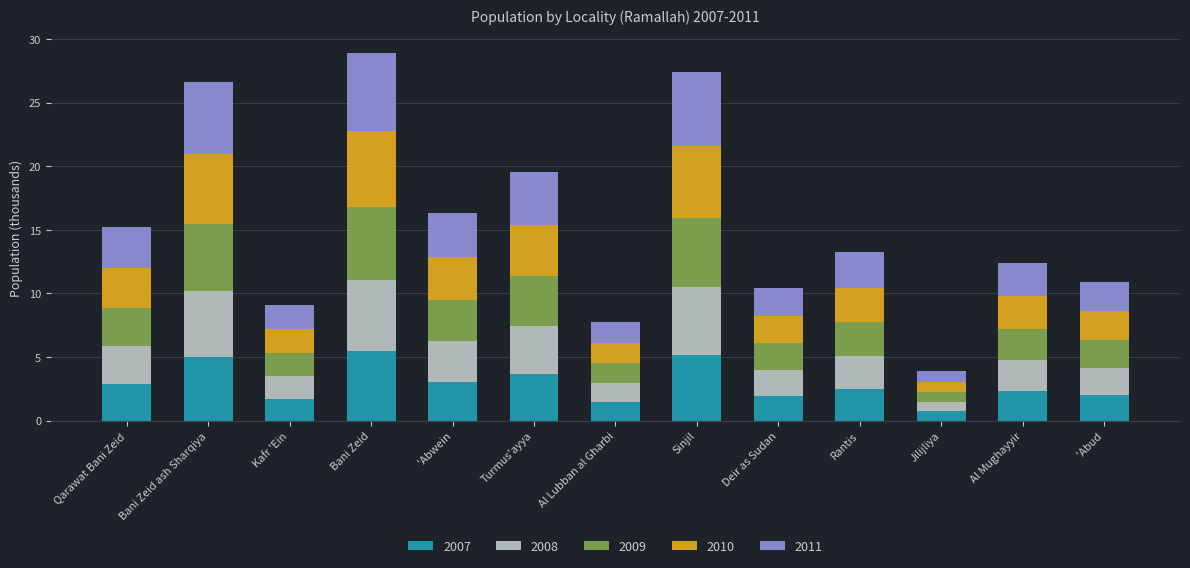

Is it true that 2007 equals 1.7 at Kafr 'Ein?

True